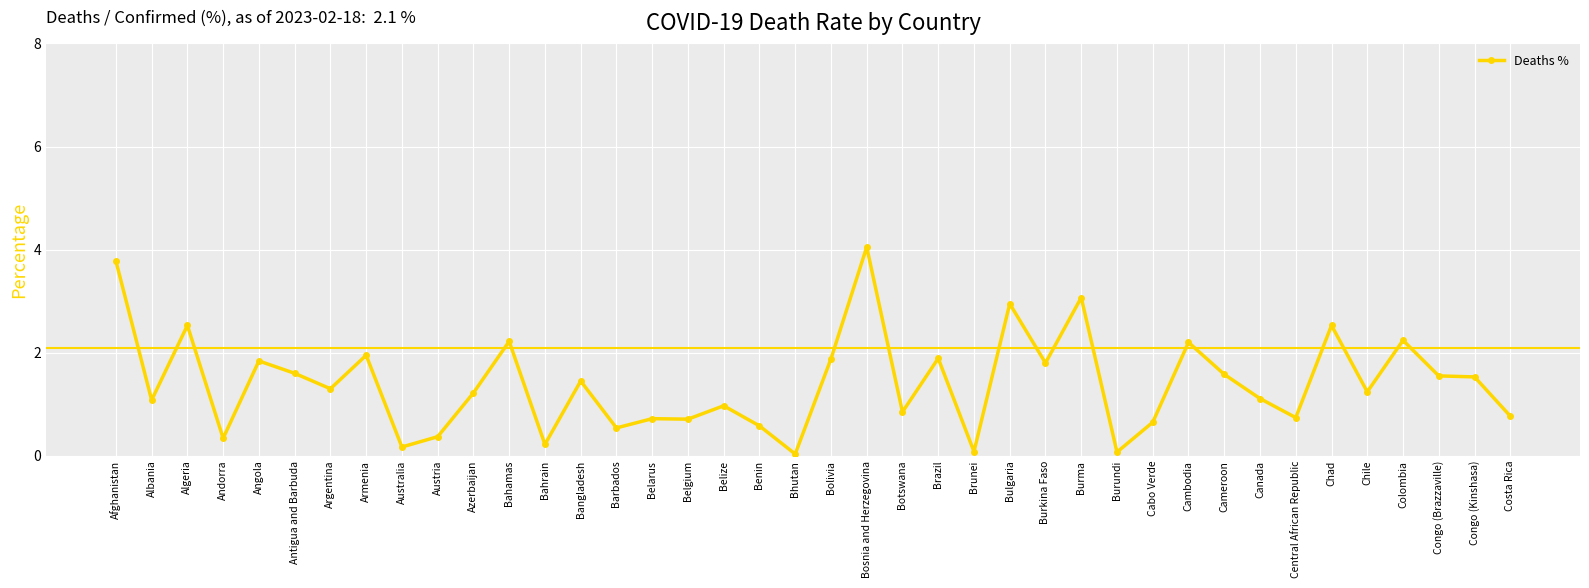

At which category does the chart reach its peak across all series?

Bosnia and Herzegovina